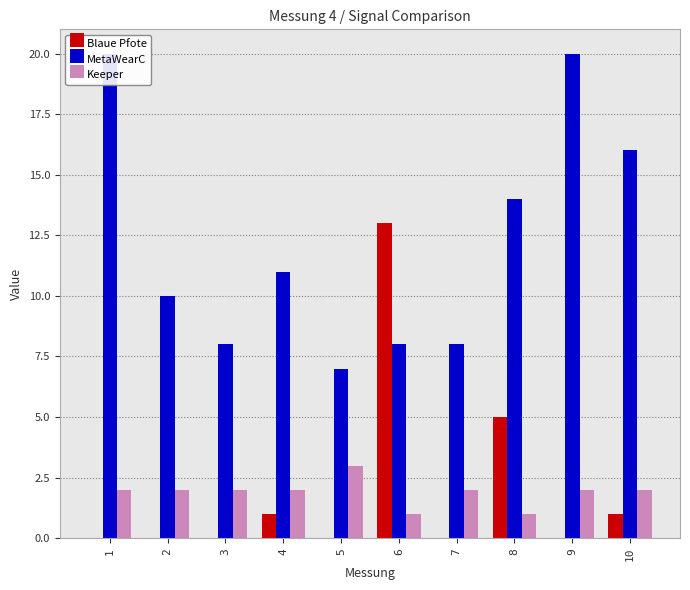

Are the bars horizontal?

No